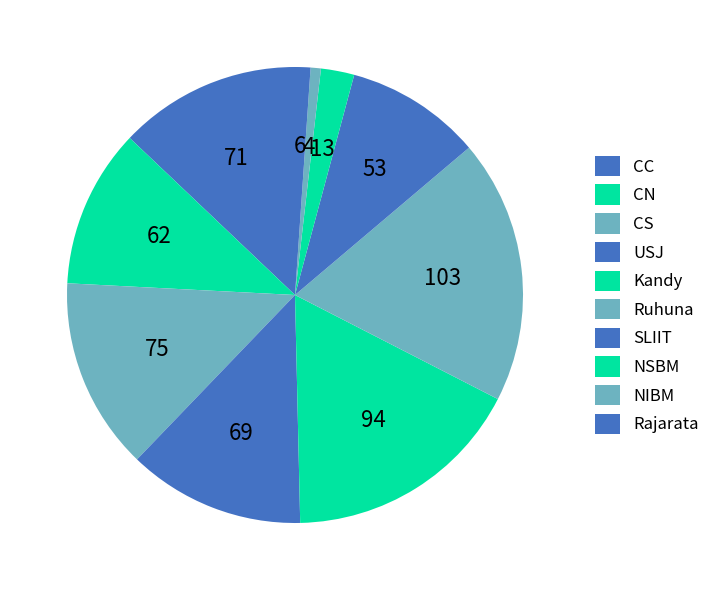

What is the largest slice in the pie chart?

Ruhuna